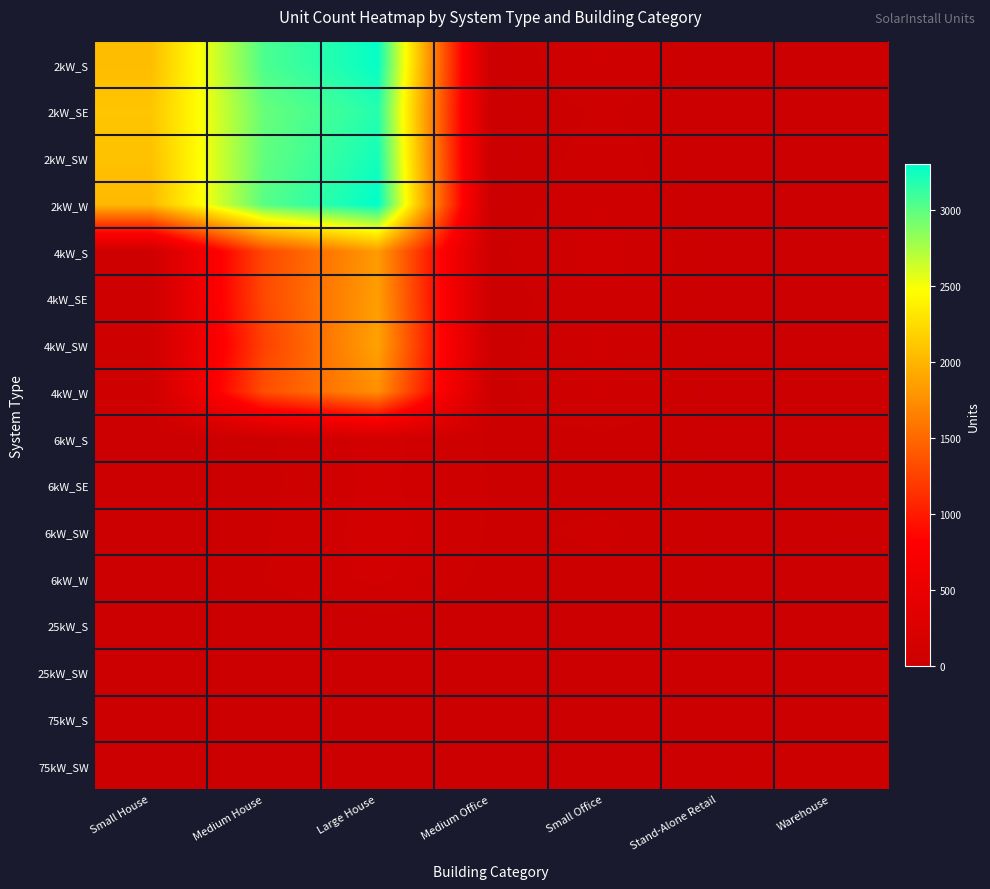

Which series has the largest total across all categories?

2kW_S